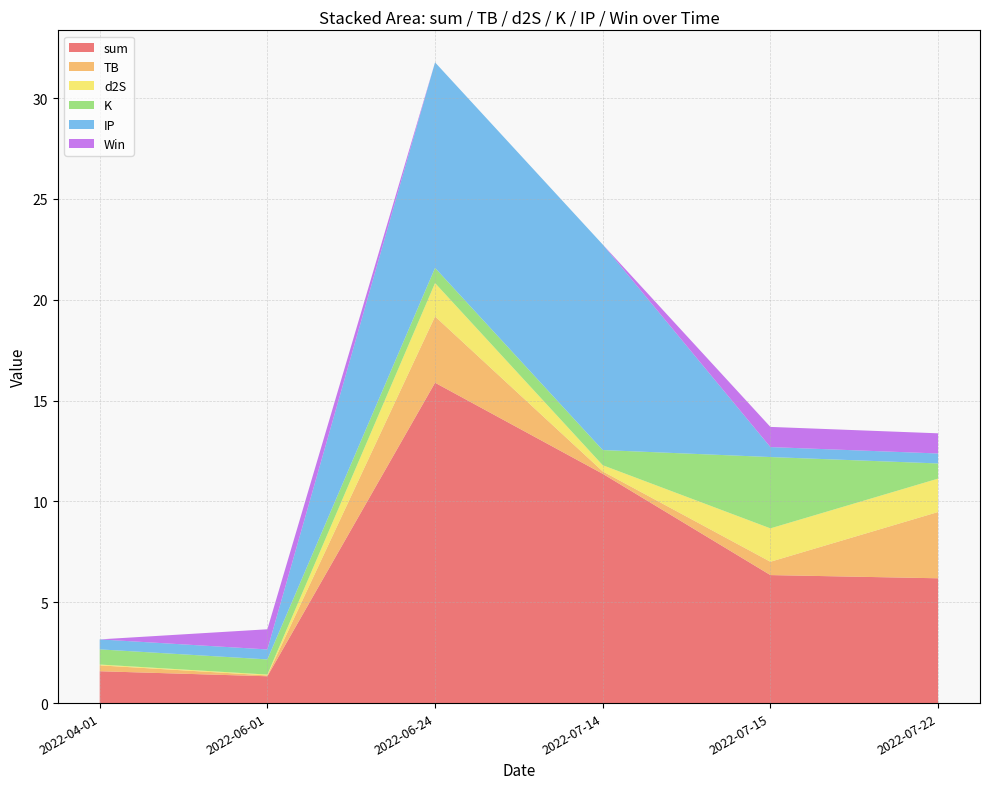

Reading left to right, list all the values displayed in this chart.

sum: 2022-07-22=6.2	2022-07-15=6.3	2022-07-14=11.4	2022-06-24=15.9	2022-06-01=1.3	2022-04-01=1.6
TB: 2022-07-22=3.3	2022-07-15=0.7	2022-07-14=0.1	2022-06-24=3.3	2022-06-01=0.0	2022-04-01=0.3
d2S: 2022-07-22=1.7	2022-07-15=1.7	2022-07-14=0.3	2022-06-24=1.7	2022-06-01=0.0	2022-04-01=0.0
K: 2022-07-22=0.8	2022-07-15=3.5	2022-07-14=0.8	2022-06-24=0.8	2022-06-01=0.8	2022-04-01=0.8
IP: 2022-07-22=0.5	2022-07-15=0.5	2022-07-14=10.2	2022-06-24=10.2	2022-06-01=0.5	2022-04-01=0.5
Win: 2022-07-22=1.0	2022-07-15=1.0	2022-07-14=0.0	2022-06-24=0.0	2022-06-01=1.0	2022-04-01=0.0